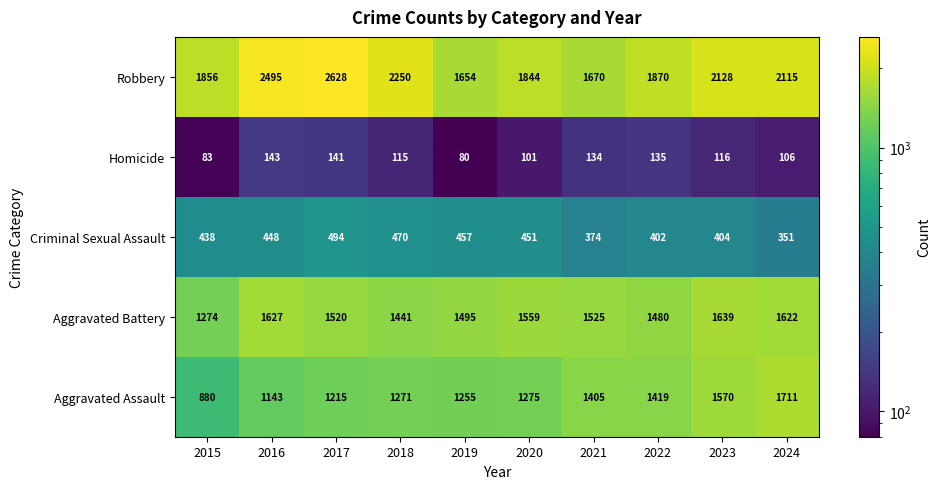

Rank the series by their maximum value, from highest to lowest.

Robbery, Aggravated Assault, Aggravated Battery, Criminal Sexual Assault, Homicide